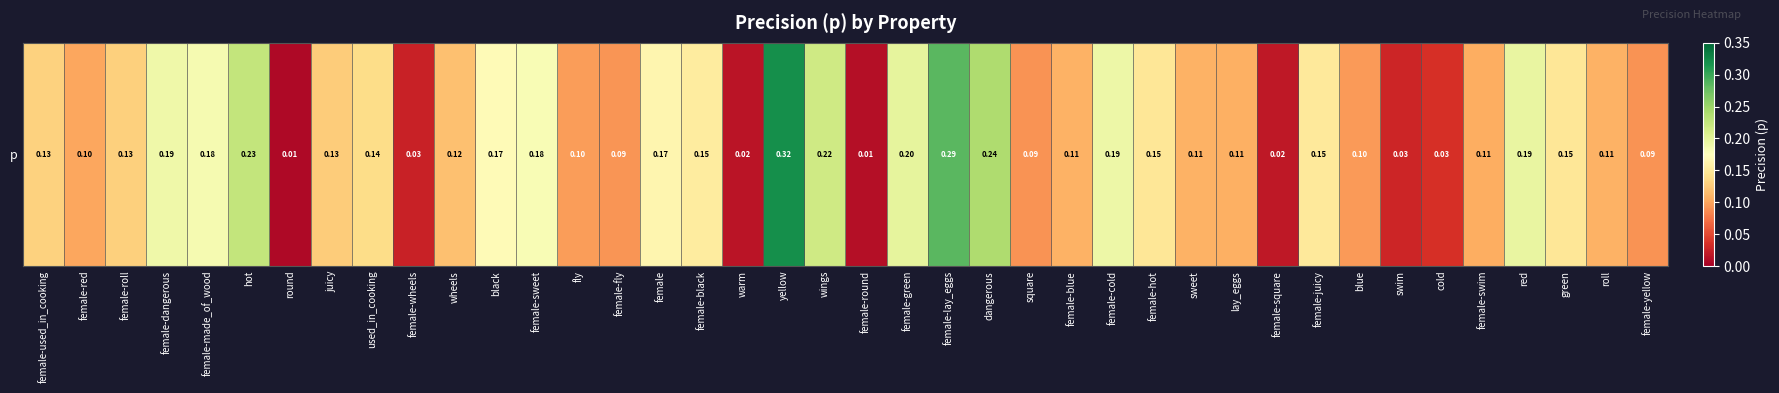

What is the sum of all values?

5.3